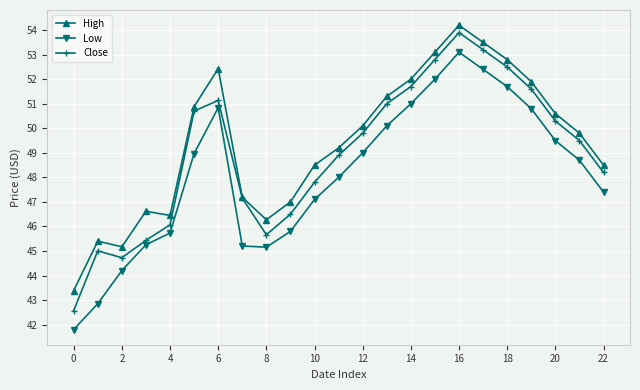

List the series in order of their overall mean, lowest first.

Low, Close, High